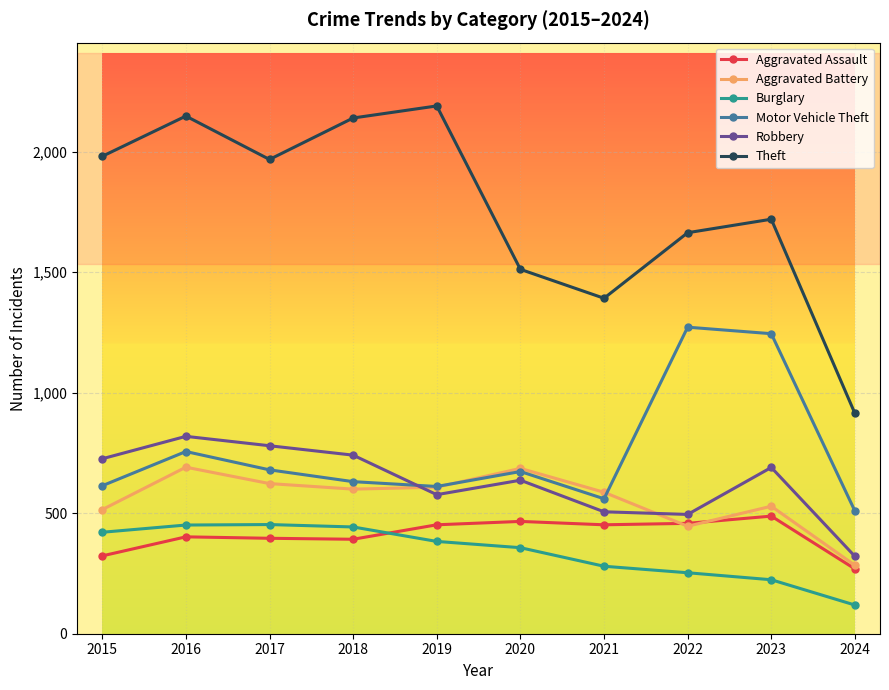

The Robbery series shows 133 at 2022. True or false?

False